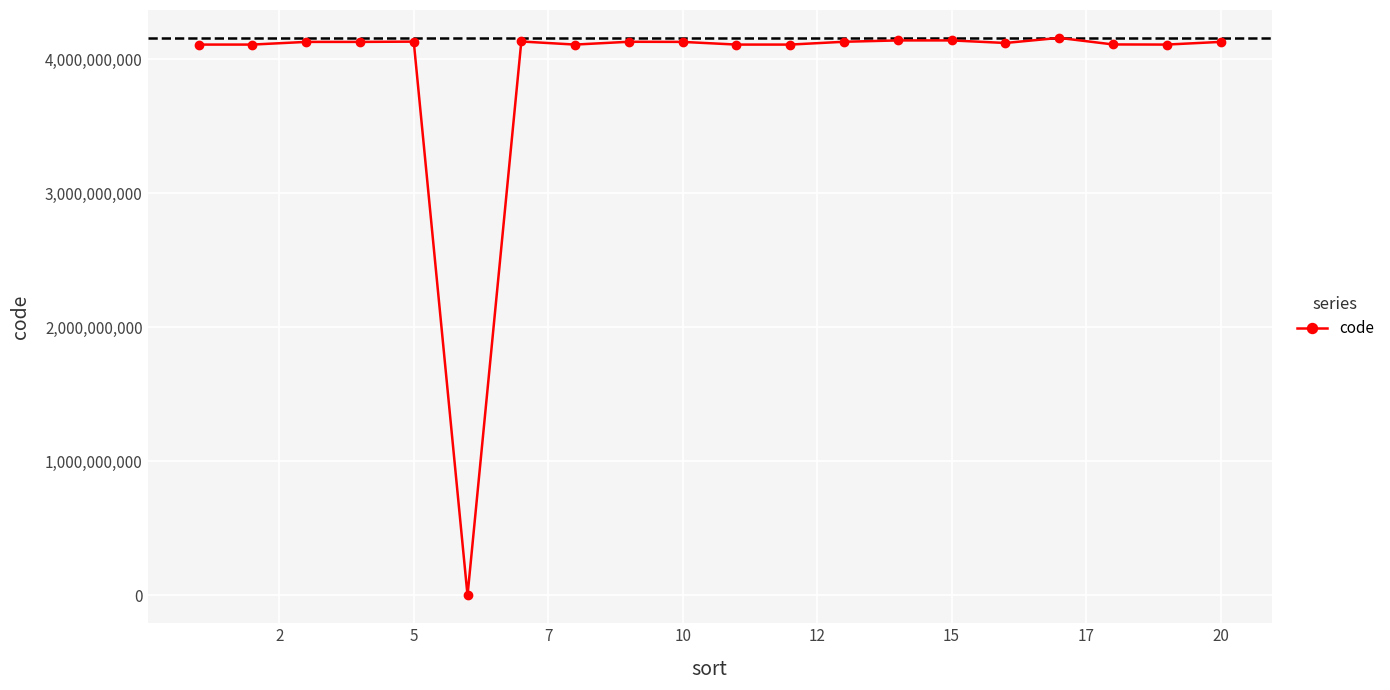

True or false: the data has more than 2 interior local peaks.

True